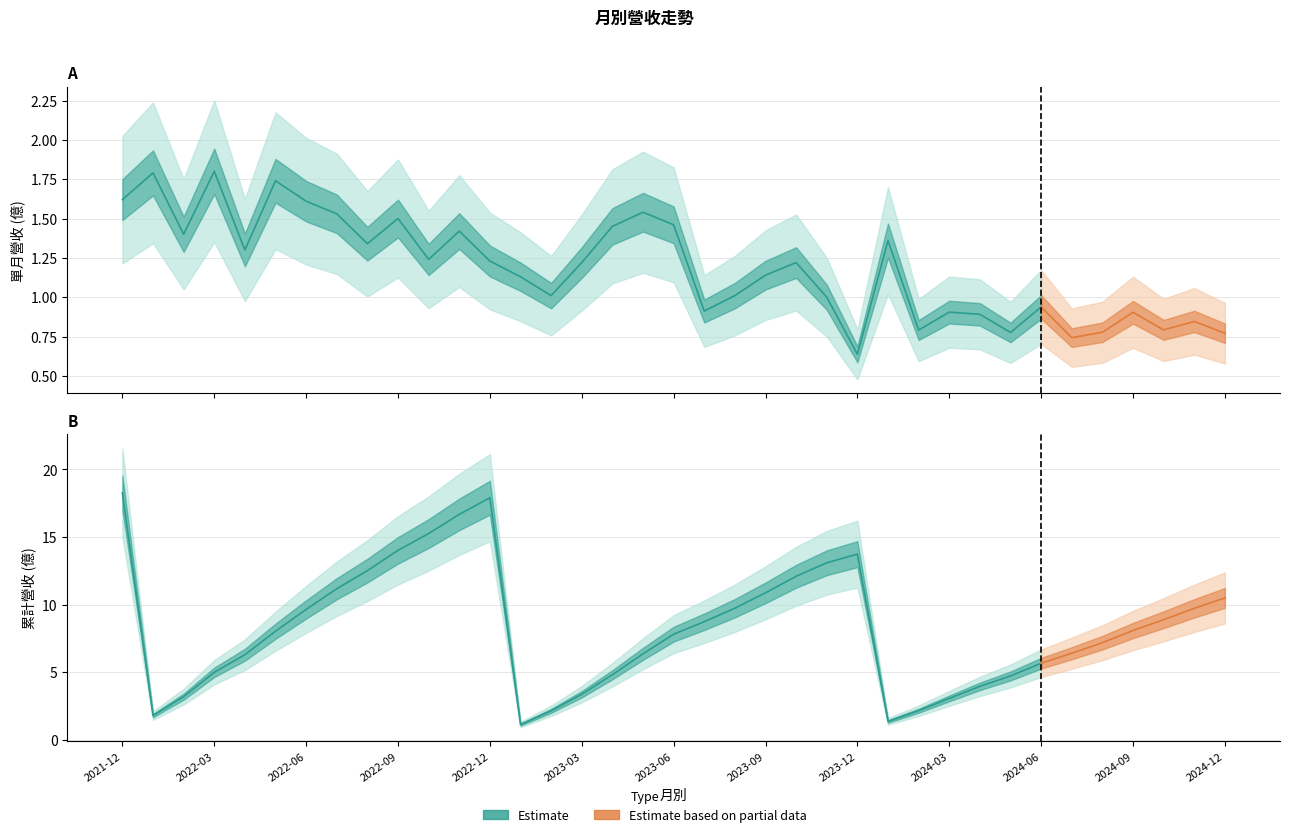

Reading left to right, extract all data points from this chart.

單月營收(億): 2021-12=1.6	2022-01=1.8	2022-02=1.4	2022-03=1.8	2022-04=1.3	2022-05=1.7	2022-06=1.6	2022-07=1.5	2022-08=1.3	2022-09=1.5	2022-10=1.2	2022-11=1.4	2022-12=1.2	2023-01=1.1	2023-02=1.0	2023-03=1.2	2023-04=1.4	2023-05=1.5	2023-06=1.5	2023-07=0.9	2023-08=1.0	2023-09=1.1	2023-10=1.2	2023-11=1.0	2023-12=0.6	2024-01=1.4	2024-02=0.8	2024-03=0.9	2024-04=0.9	2024-05=0.8	2024-06=0.9	2024-07=0.7	2024-08=0.8	2024-09=0.9	2024-10=0.8	2024-11=0.8	2024-12=0.8
累計營收(億): 2021-12=18.3	2022-01=1.8	2022-02=3.2	2022-03=5.0	2022-04=6.3	2022-05=8.0	2022-06=9.6	2022-07=11.2	2022-08=12.5	2022-09=14.0	2022-10=15.2	2022-11=16.7	2022-12=17.9	2023-01=1.1	2023-02=2.1	2023-03=3.4	2023-04=4.8	2023-05=6.4	2023-06=7.8	2023-07=8.7	2023-08=9.7	2023-09=10.9	2023-10=12.1	2023-11=13.1	2023-12=13.7	2024-01=1.4	2024-02=2.1	2024-03=3.1	2024-04=4.0	2024-05=4.7	2024-06=5.7	2024-07=6.4	2024-08=7.2	2024-09=8.1	2024-10=8.9	2024-11=9.7	2024-12=10.5